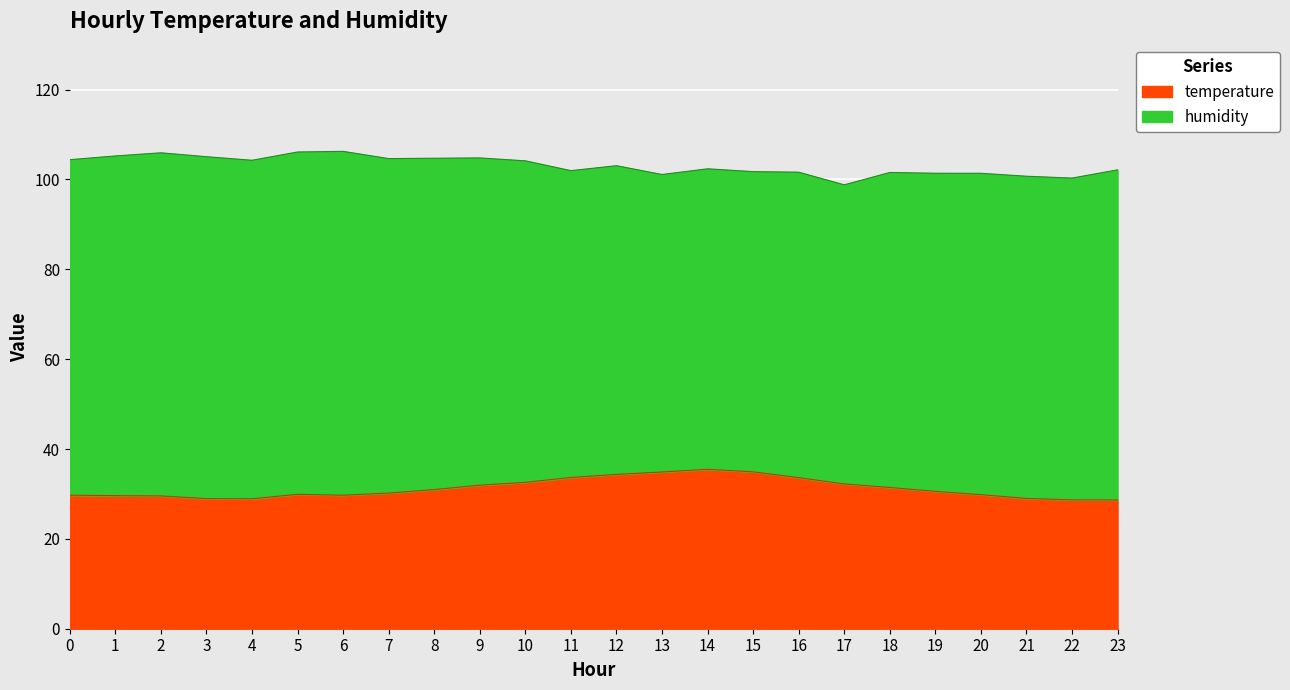

Rank the categories by value from highest to lowest.

14, 15, 13, 12, 11, 16, 10, 17, 9, 18, 8, 19, 7, 5, 20, 0, 6, 1, 2, 21, 3, 4, 22, 23